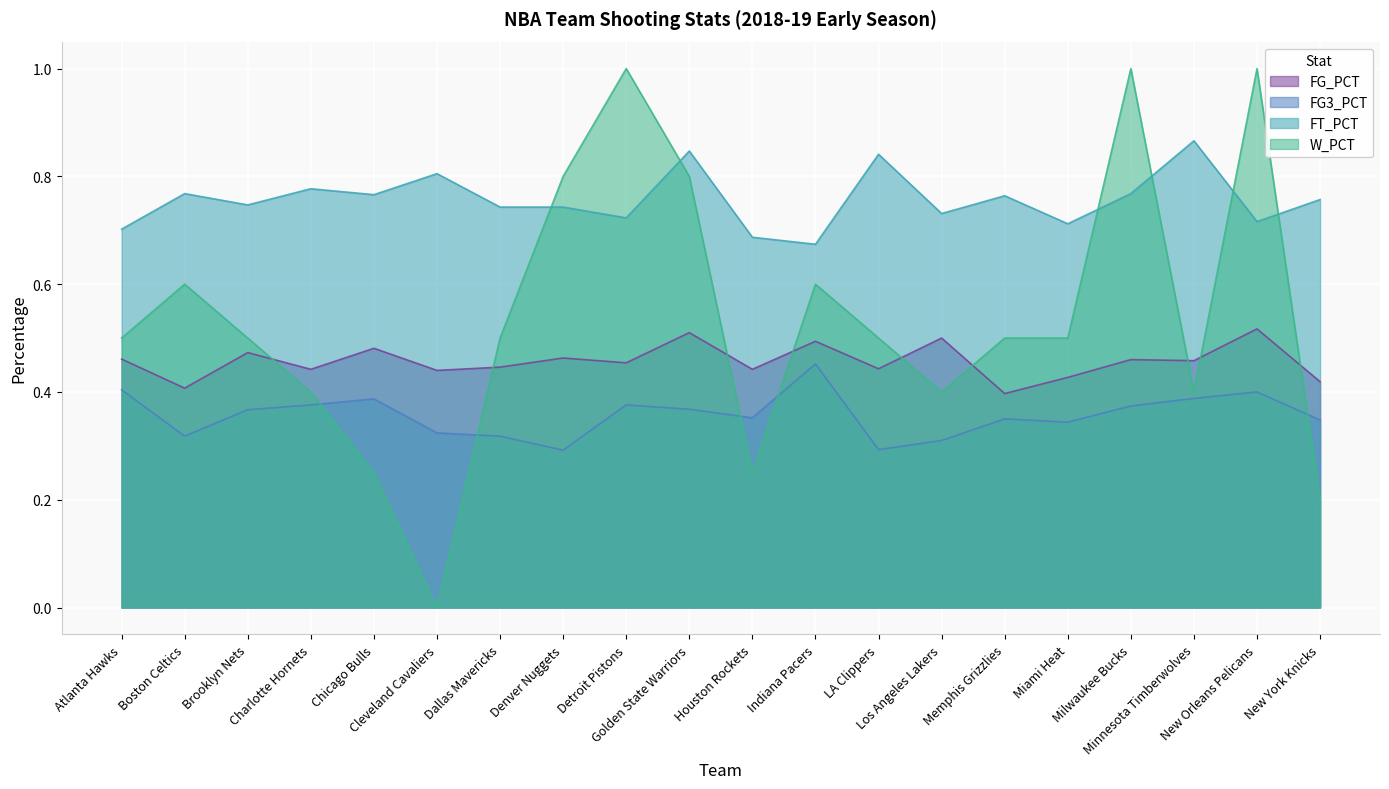

Which series ends up on top after the final intersection of W_PCT and FT_PCT?

FT_PCT